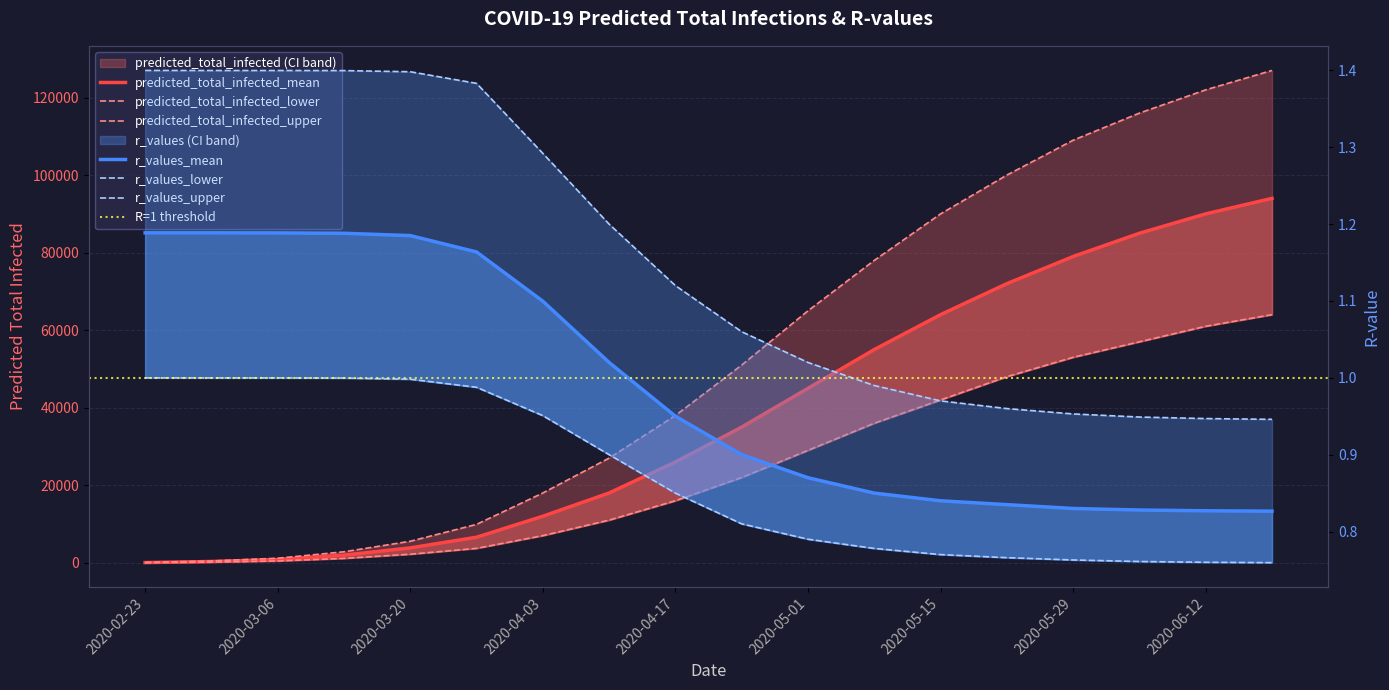

What is the label of the 7th point from the right?

2020-05-08